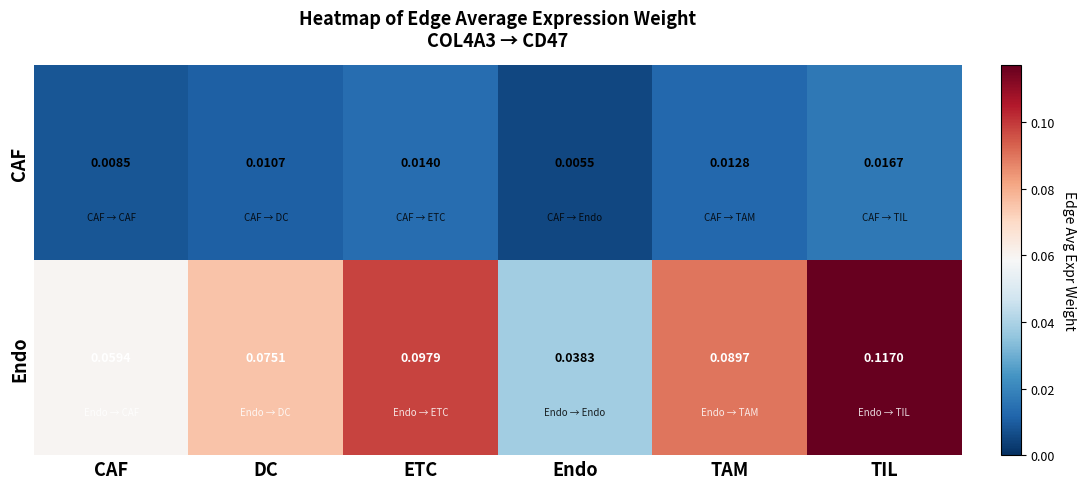

Where is CAF nearest to the value 0?

Endo